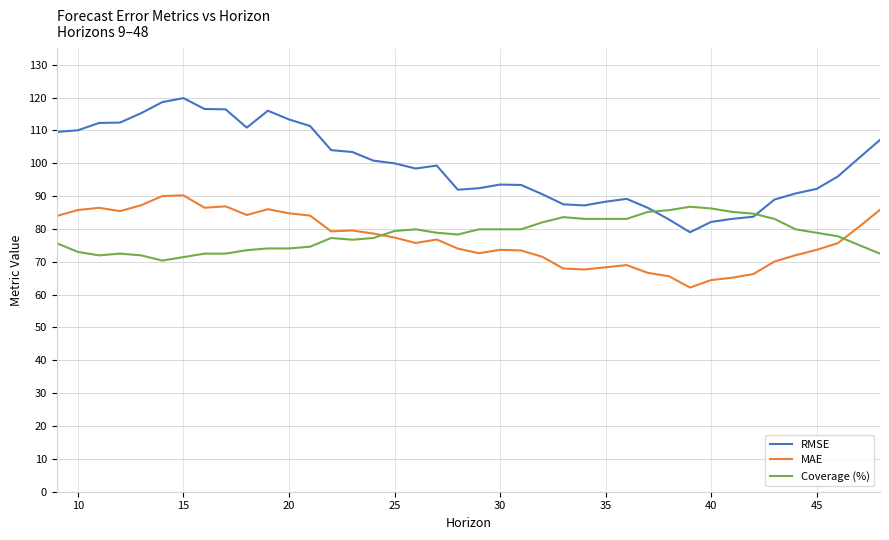

True or false: RMSE has more than 1 points higher than both neighbors.

True